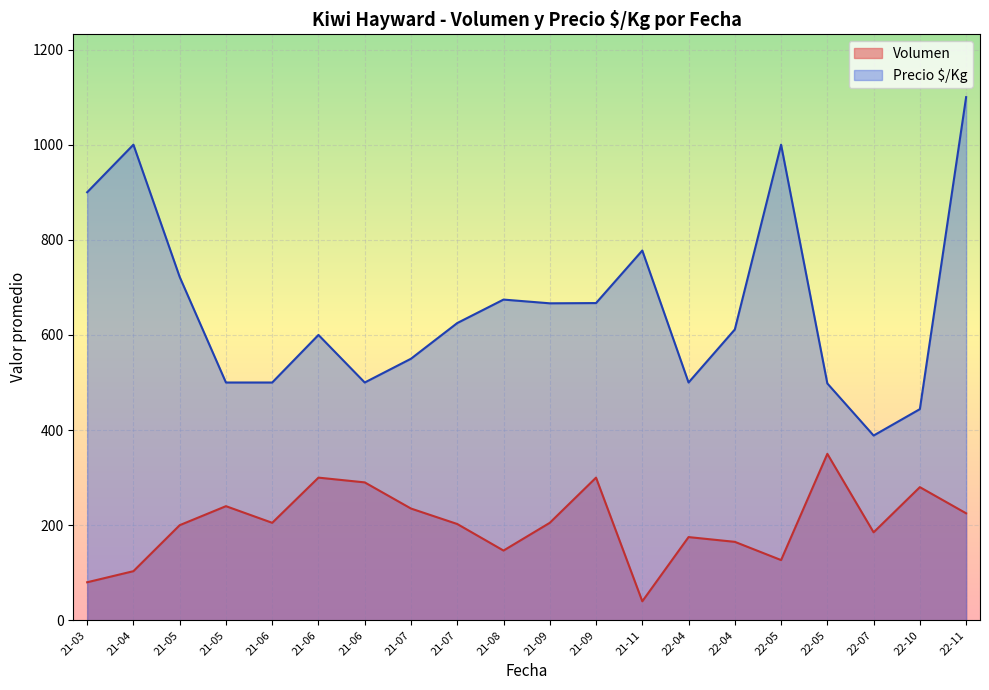

True or false: Precio $/Kg has more than 0 points higher than both neighbors.

True